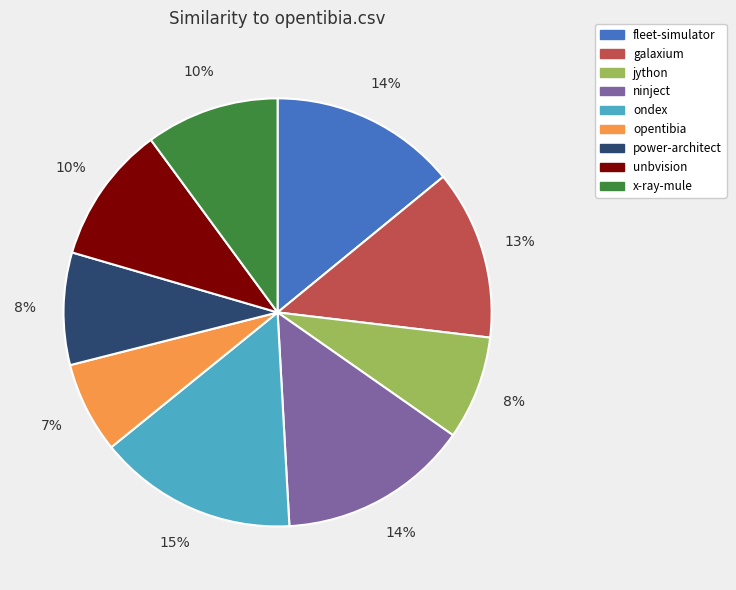

Is there a majority slice in this chart?

No